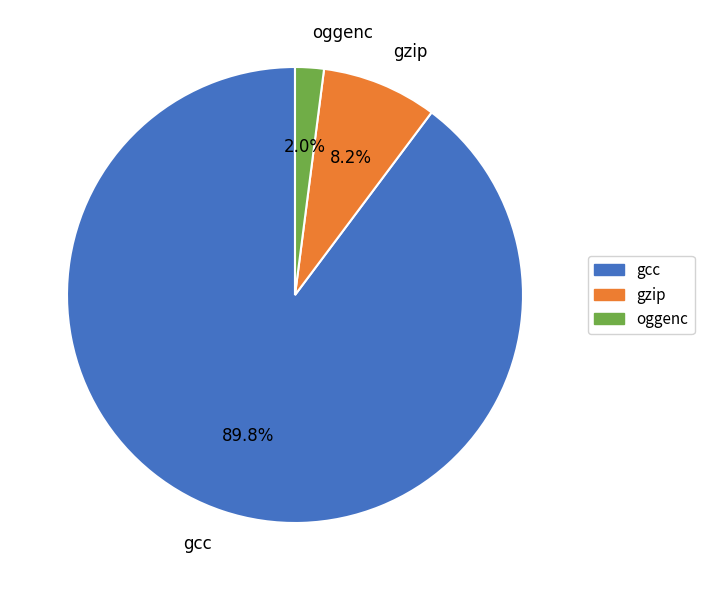

To the nearest percent, what portion does gcc represent?

90%